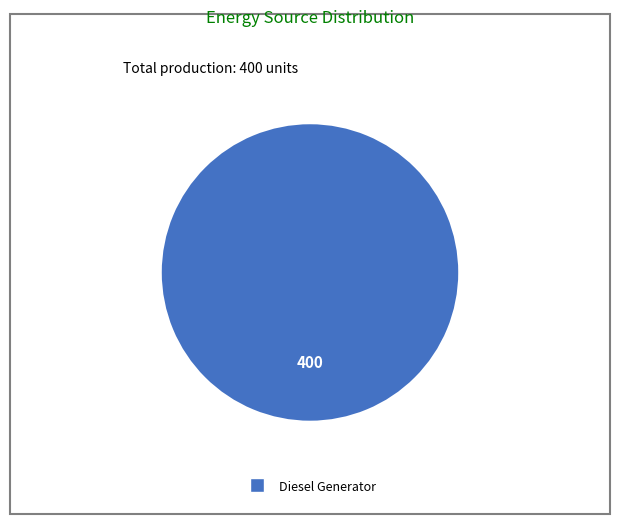

Is there any slice that represents more than half of the pie?

Yes